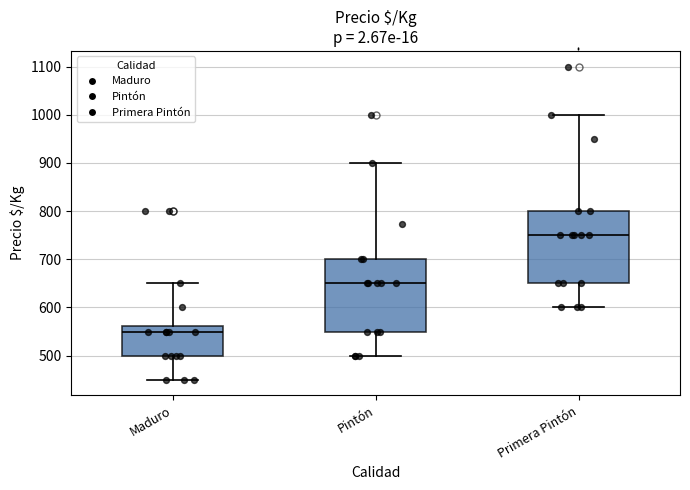

Reading left to right, transcribe this box plot: for each box, give where its median line is, the range the box spans, and where its two whiskers end, as read against the y-axis. The values are not printed on the chart, so give them approximately, as read against the axis.

Maduro: median 550, box 500 to 560, whiskers 450 to 650
Pintón: median 650, box 550 to 700, whiskers 500 to 900
Primera Pintón: median 750, box 650 to 800, whiskers 600 to 1000